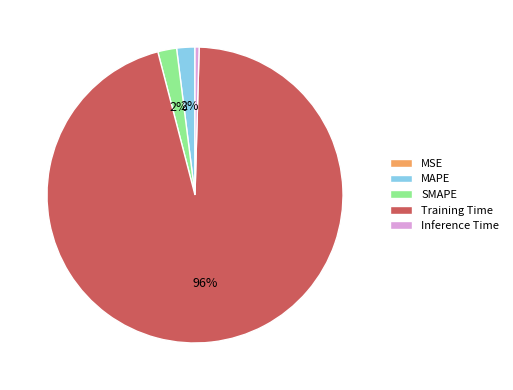

To the nearest percent, what is the combined percentage of Inference Time and MAPE?

2%